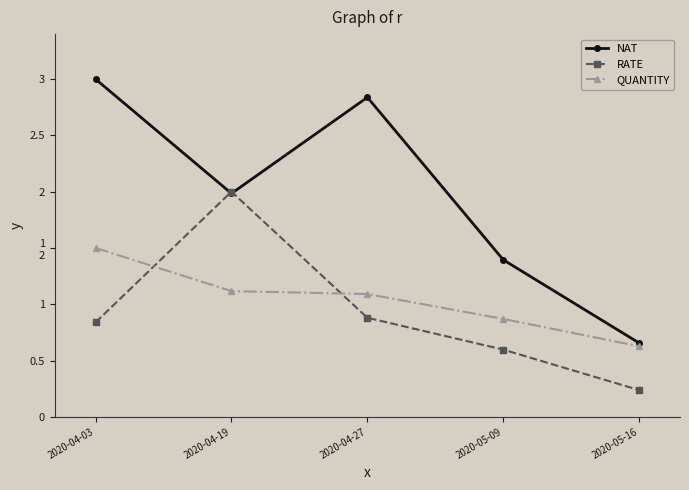

Reading left to right, extract all data points from this chart.

NAT: 2020-04-03=3.0	2020-04-19=2.0	2020-04-27=2.8	2020-05-09=1.4	2020-05-16=0.7
RATE: 2020-04-03=0.8	2020-04-19=2.0	2020-04-27=0.9	2020-05-09=0.6	2020-05-16=0.2
QUANTITY: 2020-04-03=1.5	2020-04-19=1.1	2020-04-27=1.1	2020-05-09=0.9	2020-05-16=0.6